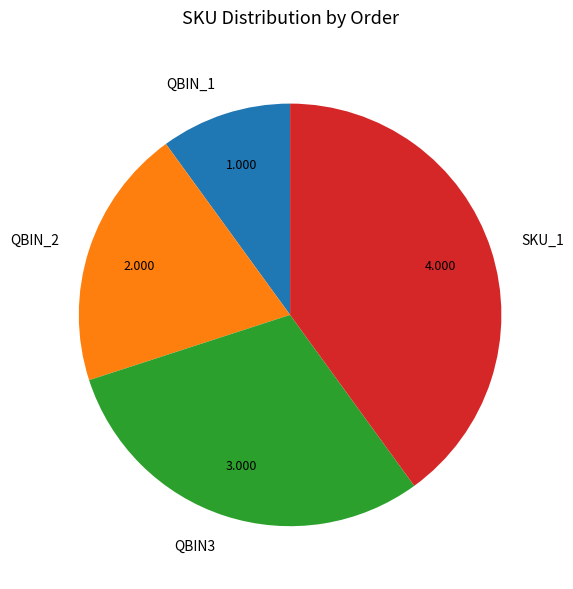

The QBIN_2 slice represents 14% of the pie. True or false?

False